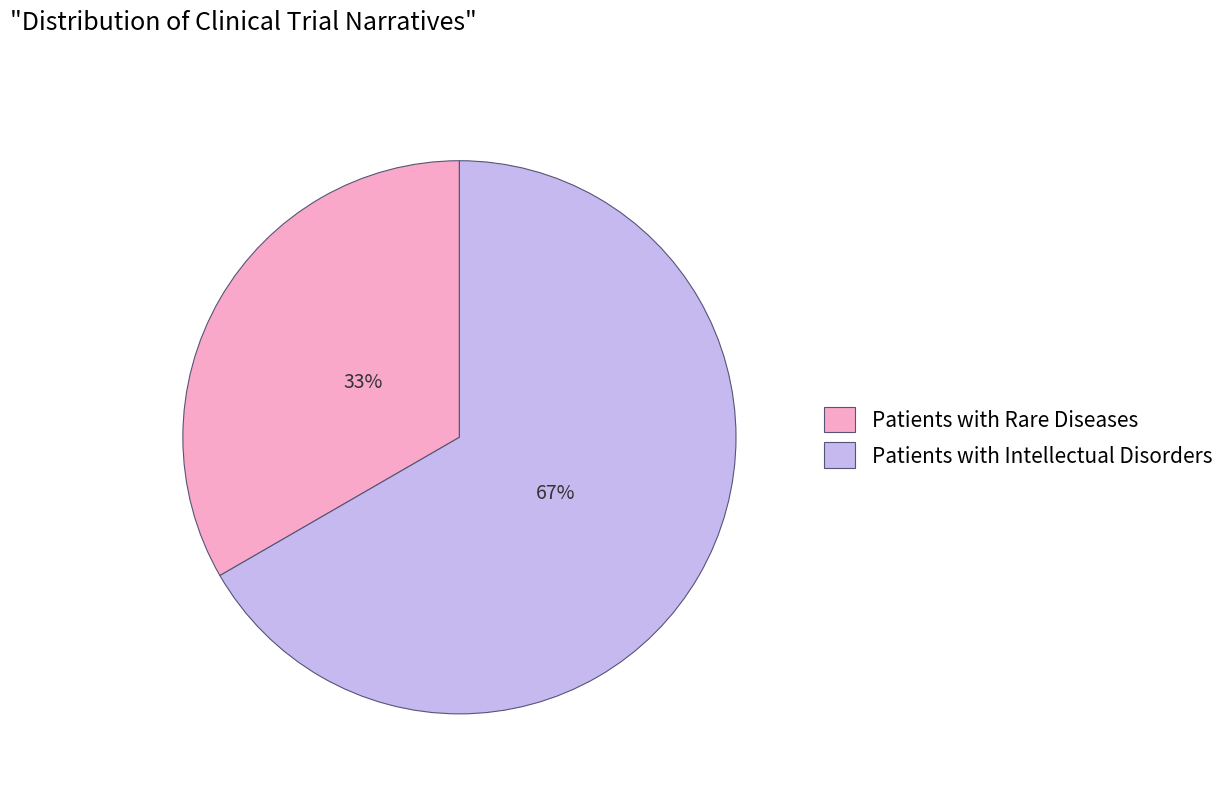

Is the sum of Patients with Intellectual Disorders and Patients with Rare Diseases greater than half?

Yes